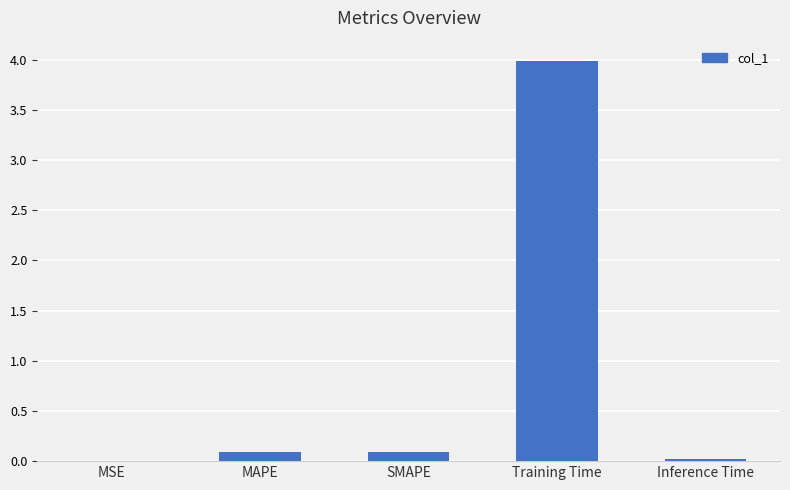

Which label corresponds to the largest value in the chart?

Training Time